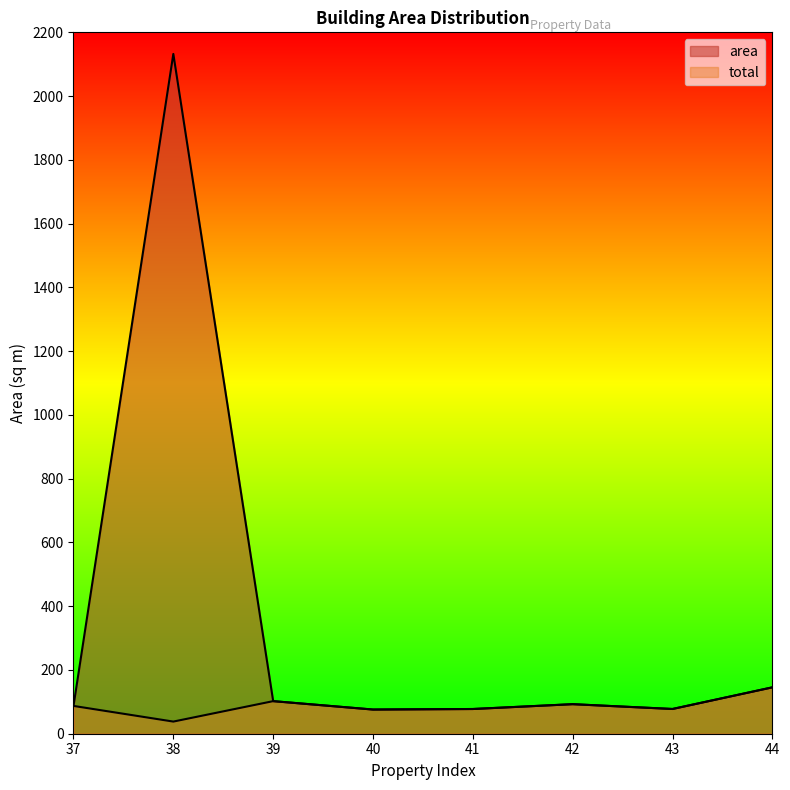

Does the chart display data point markers on the line(s)?

No